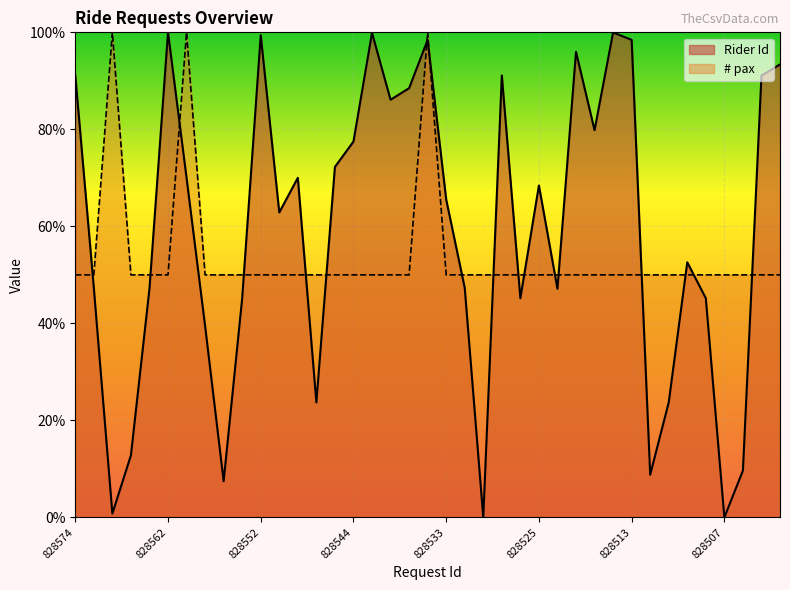

Which category has the highest value in the # pax series?

828569